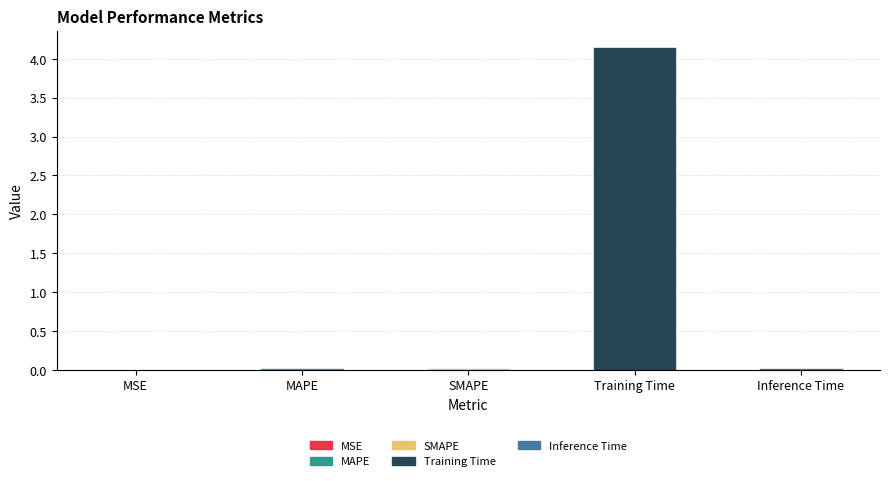

At which category does the chart reach its minimum across all series?

MSE